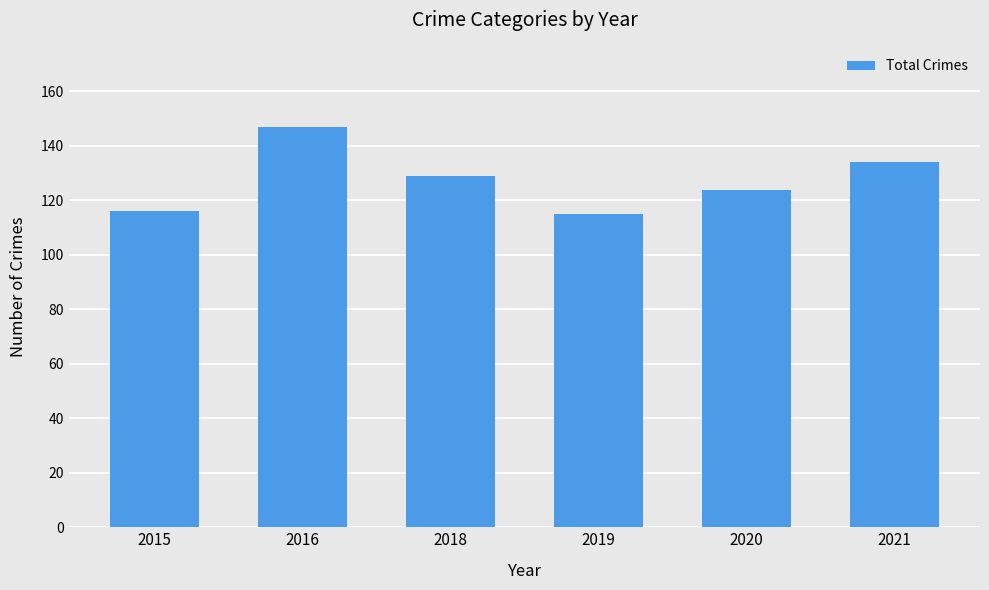

Where is the data nearest to the value 131?

2018